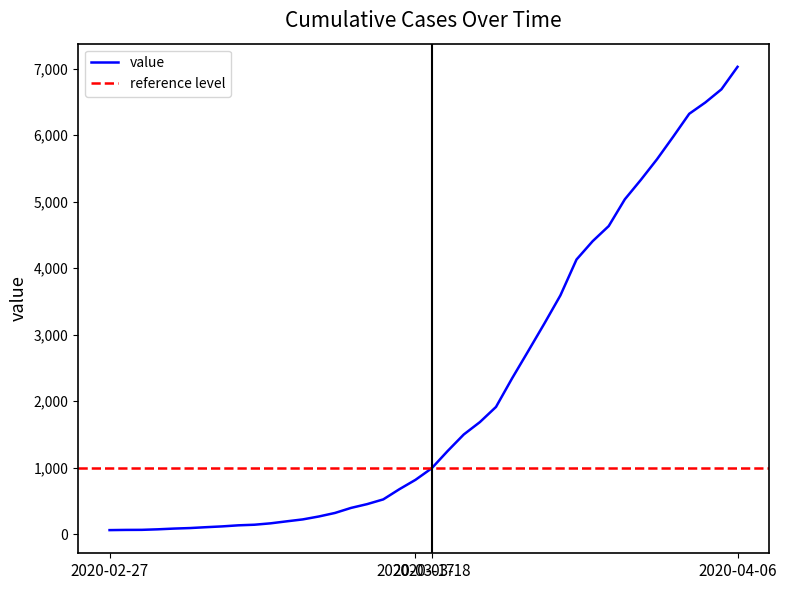

Reading left to right, transcribe all the data shown in this chart.

61	64	65	73	84	92	105	117	133	142	163	193	222	266	319	395	452	523	676	817	989	1251	1499	1685	1913	2343	2752	3165	3590	4129	4404	4632	5034	5328	5637	5974	6320	6490	6688	7026